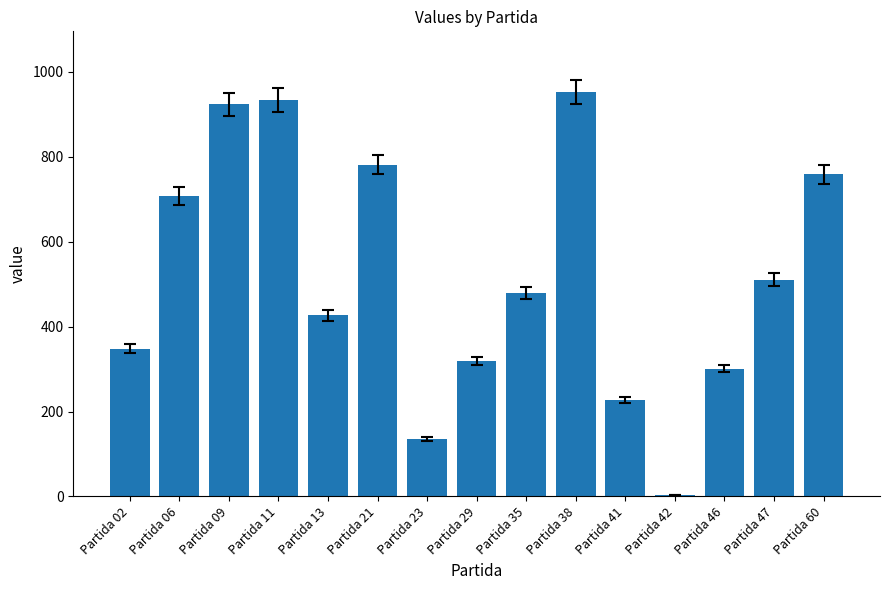

Rank the categories by value from lowest to highest.

Partida 42, Partida 23, Partida 41, Partida 46, Partida 29, Partida 02, Partida 13, Partida 35, Partida 47, Partida 06, Partida 60, Partida 21, Partida 09, Partida 11, Partida 38